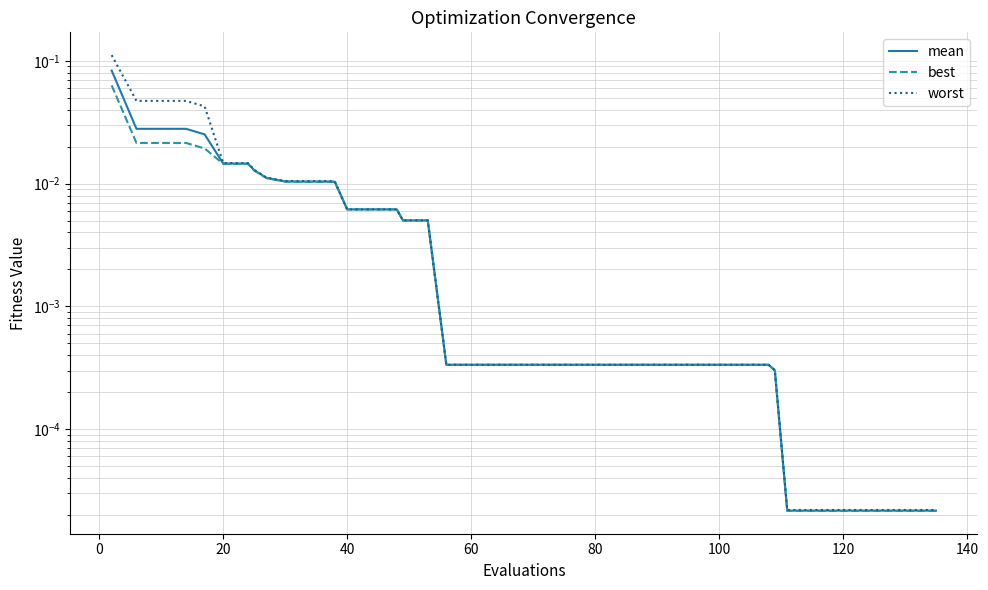

What are all the series names shown in the legend?

mean, best, worst